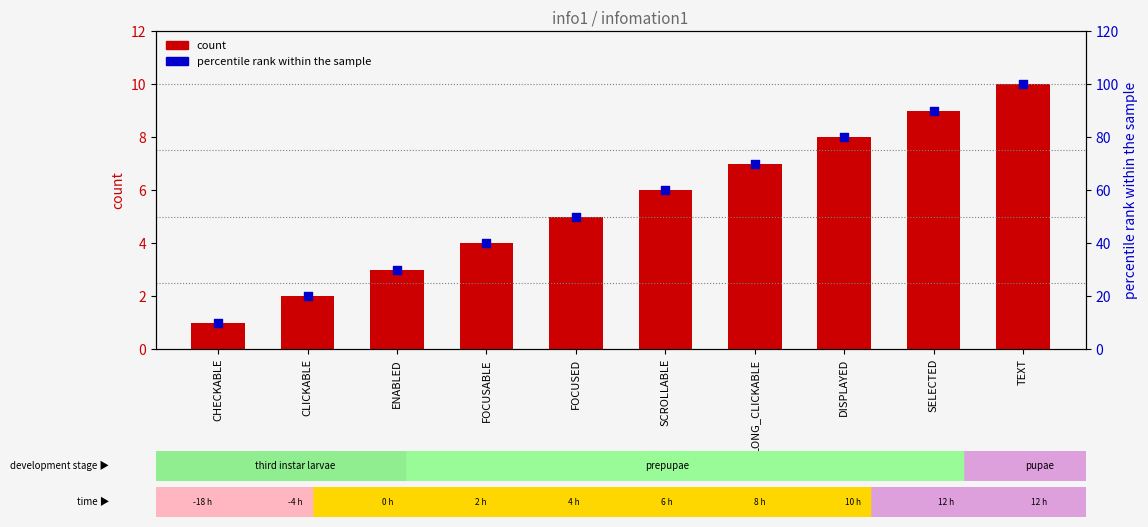

Which series reaches the minimum Y coordinate?

count